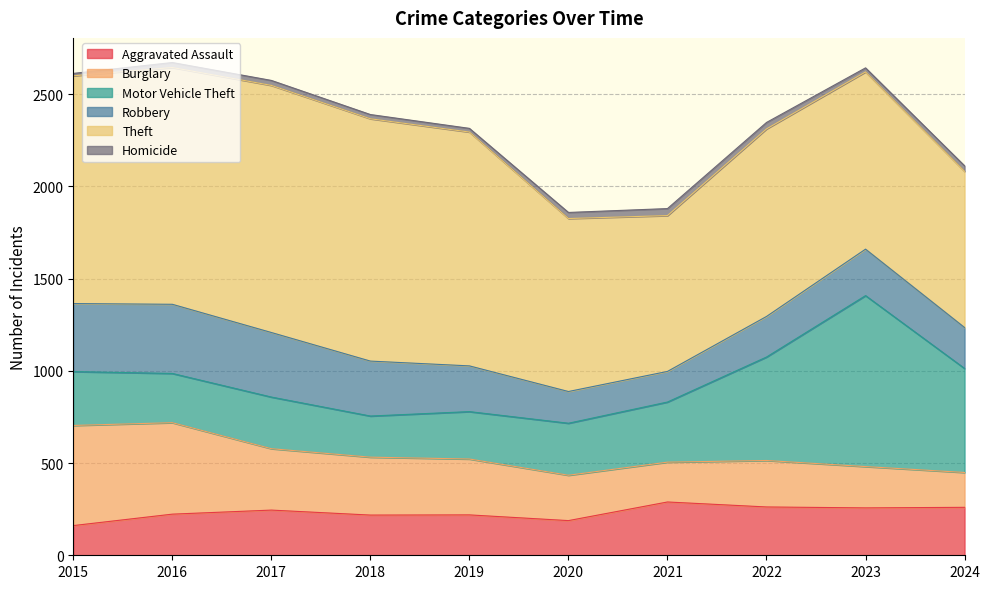

True or false: Motor Vehicle Theft and Homicide intersect in this chart.

False